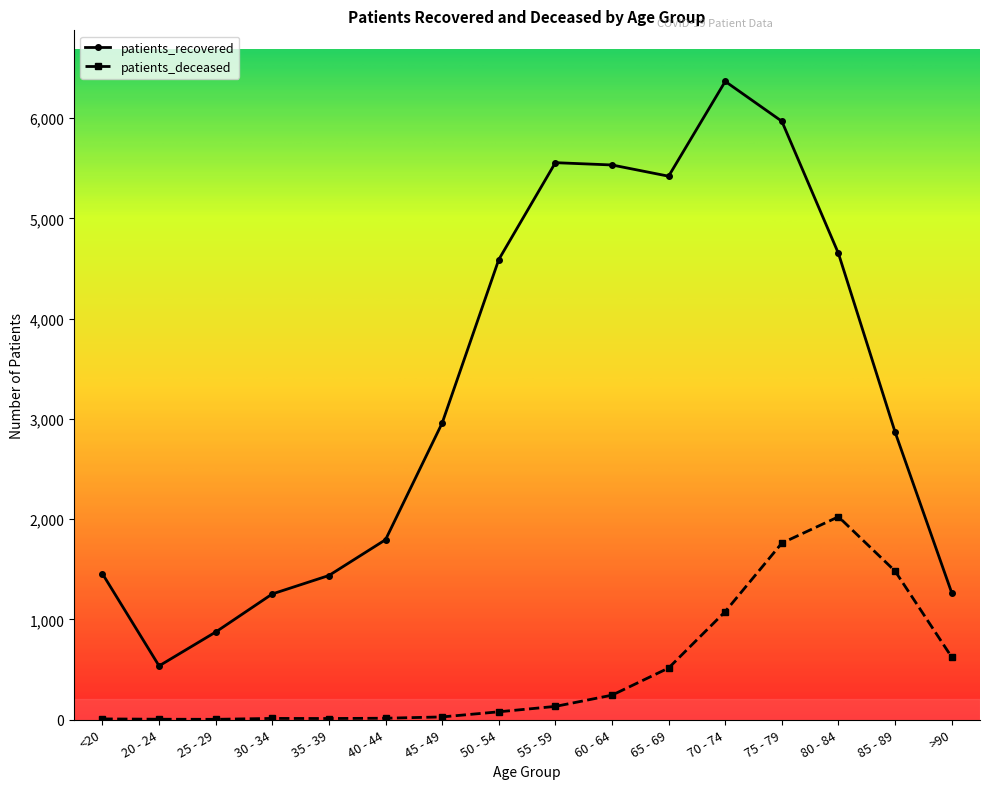

Which series has the widest spread of values?

patients_recovered